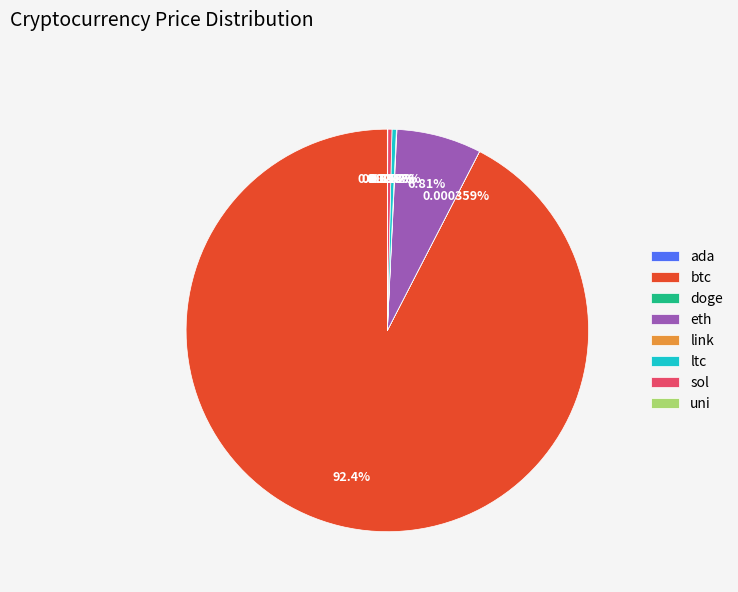

What is the largest slice in the pie chart?

btc